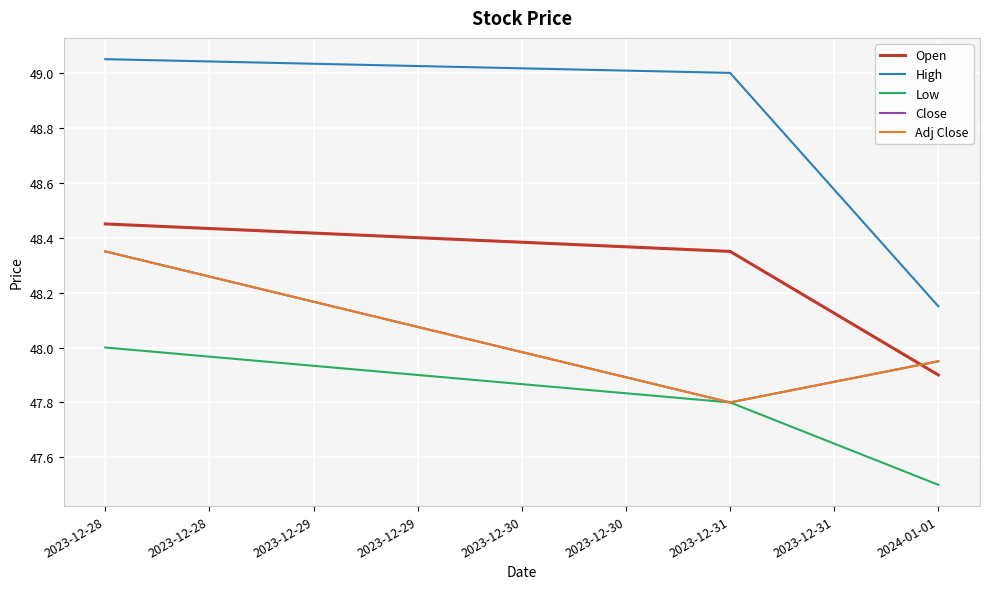

Is this an area chart (filled region under the line)?

No